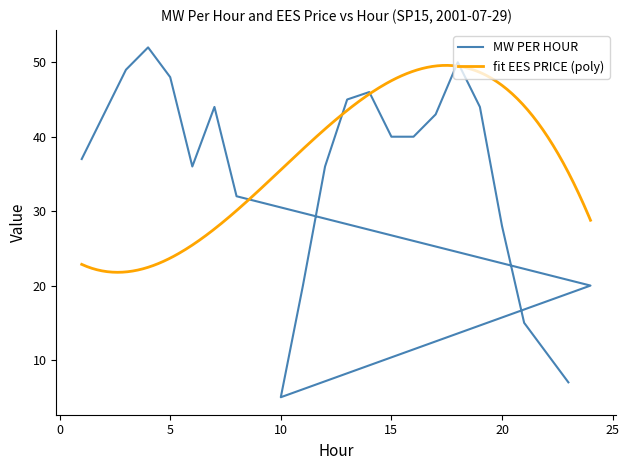

Rank the categories by value from highest to lowest.

4, 18, 3, 5, 14, 13, 7, 19, 2, 17, 15, 16, 1, 6, 12, 8, 20, 24, 11, 21, 23, 10